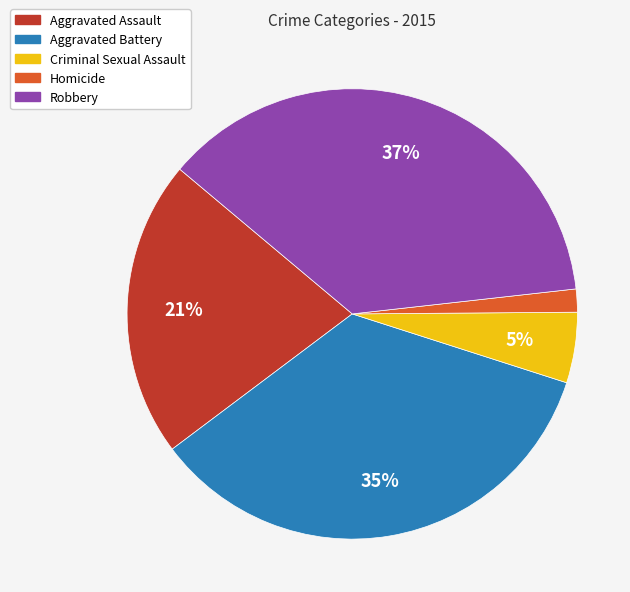

What is the smallest slice in the pie chart?

Homicide